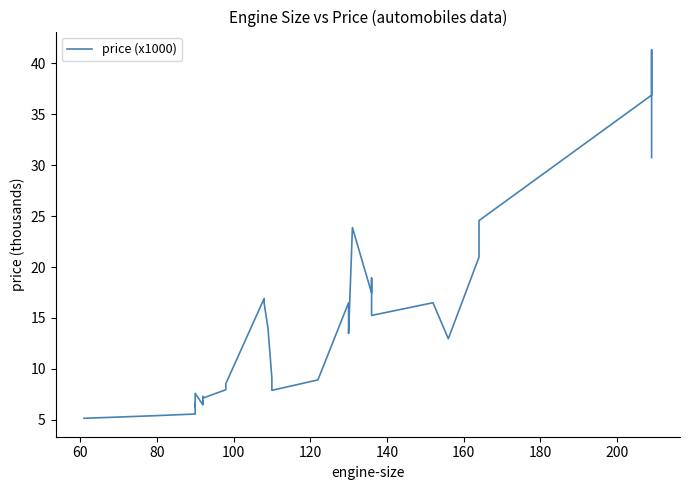

True or false: the data has more than 0 interior local peaks.

True